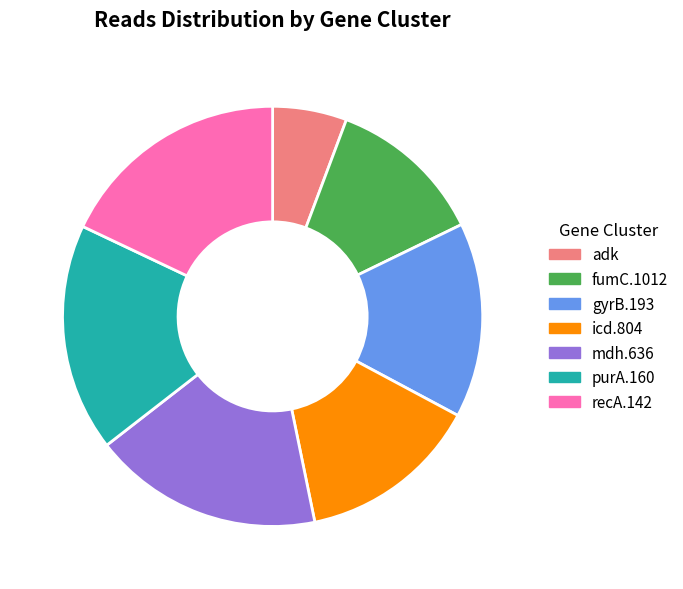

Combined, do recA.142 and gyrB.193 account for over 50%?

No